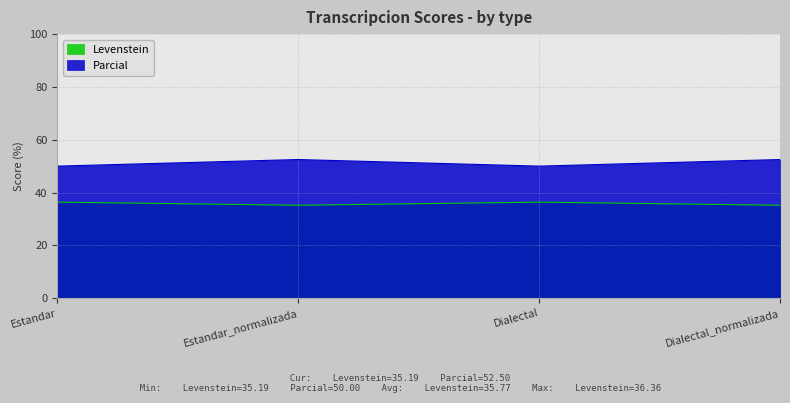

True or false: Parcial and Levenstein cross at least once.

False